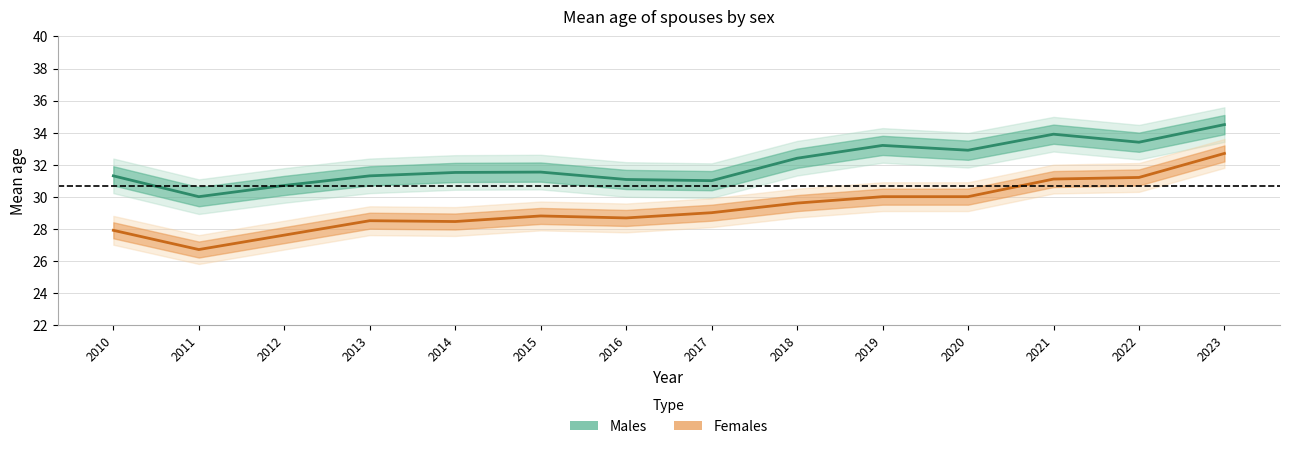

Between 2011 and 2022, which series saw the biggest shift?

Females